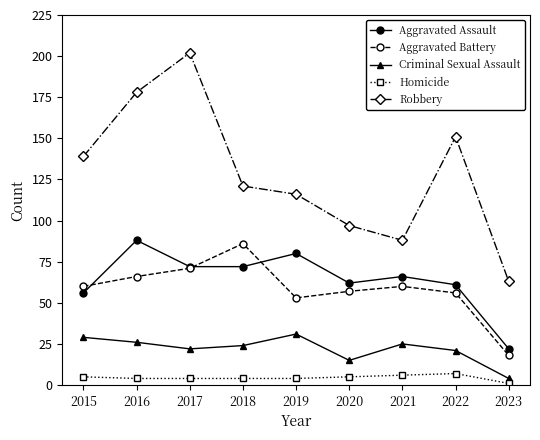

Which category has the highest value across all series?

2017